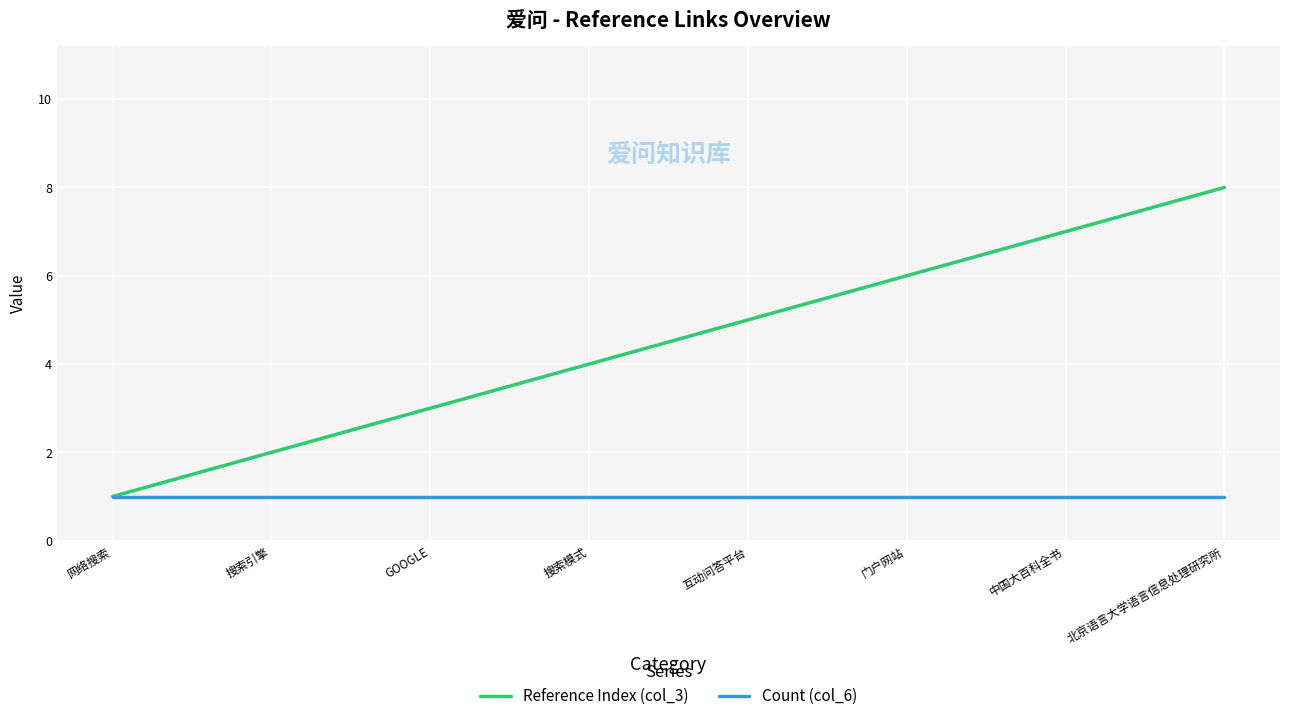

Which series has the widest spread of values?

Reference Index (col_3)